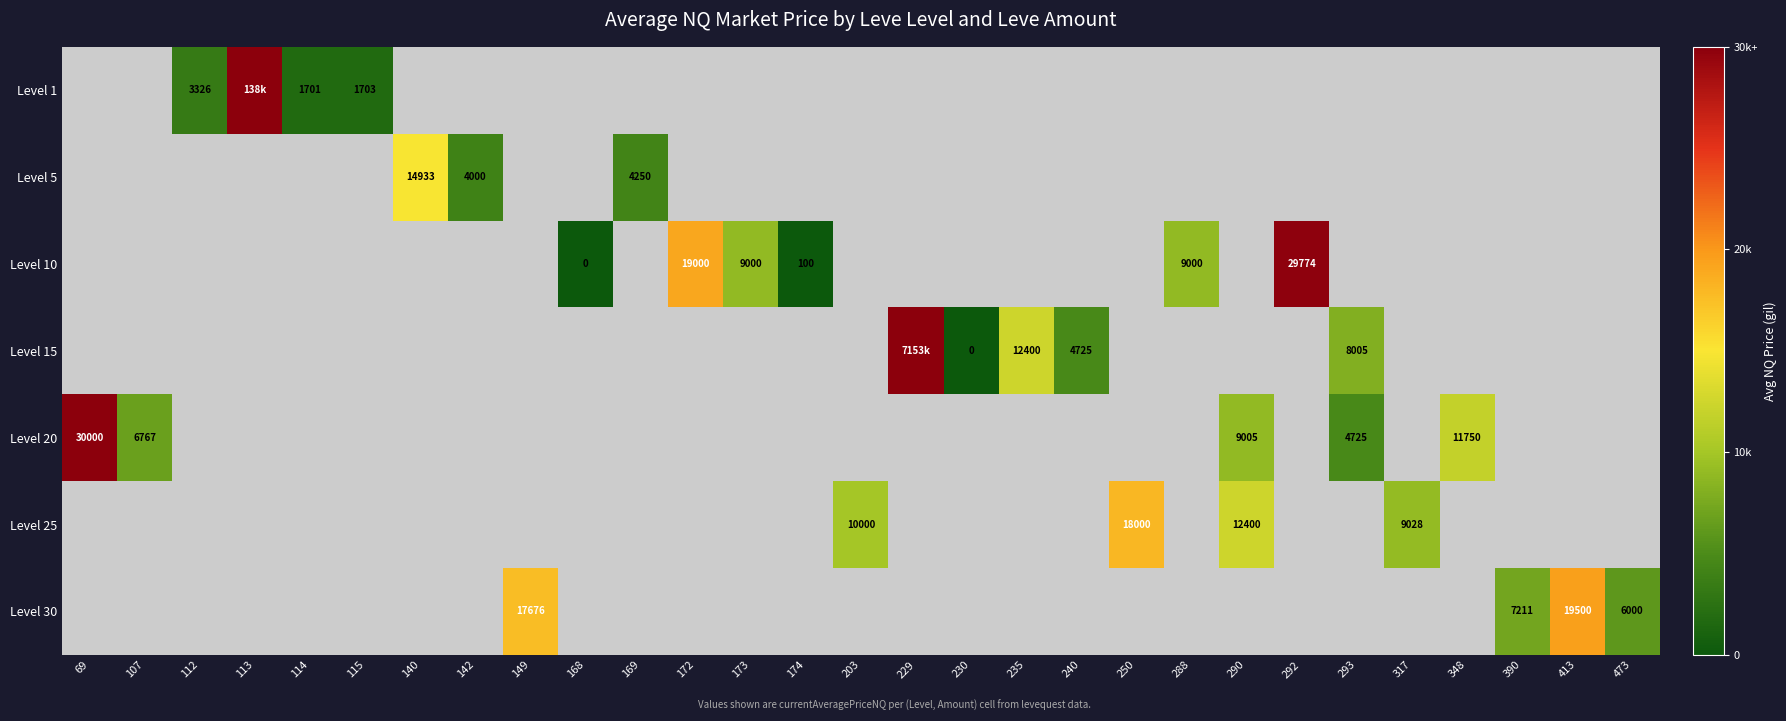

Is it true that Level 30 equals 9463.1 at 390?

False